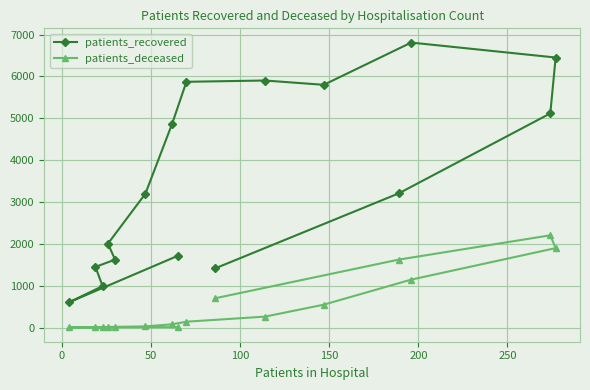

What are all the series names shown in the legend?

patients_recovered, patients_deceased